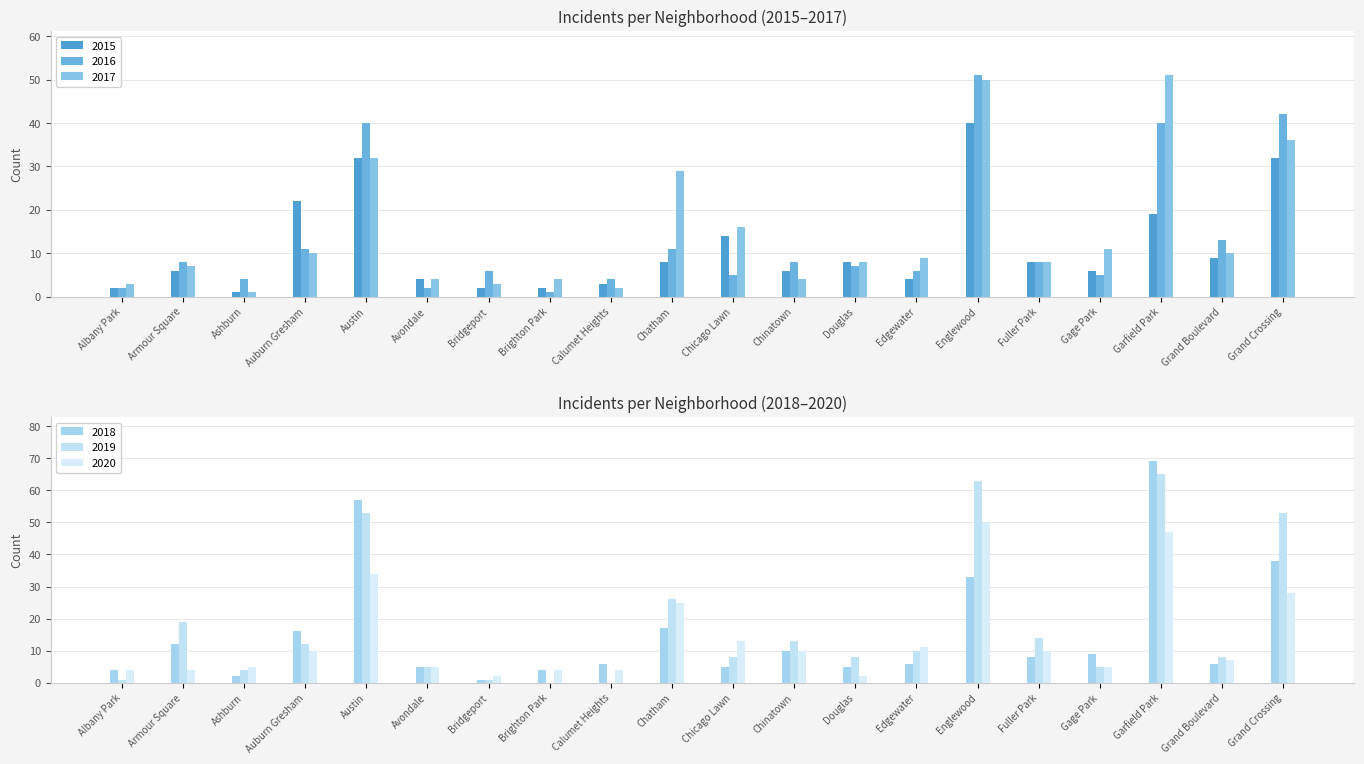

What is the value of the 2020 bar at the 15th from the left?

50